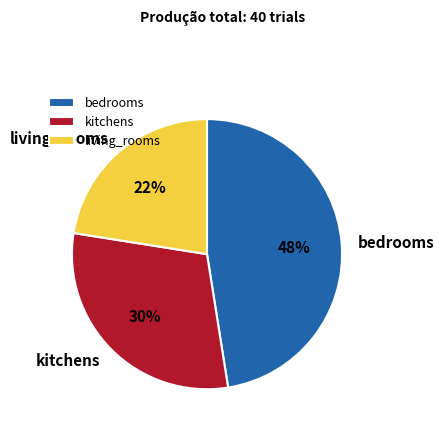

True or false: living_rooms accounts for 22% of the total.

True